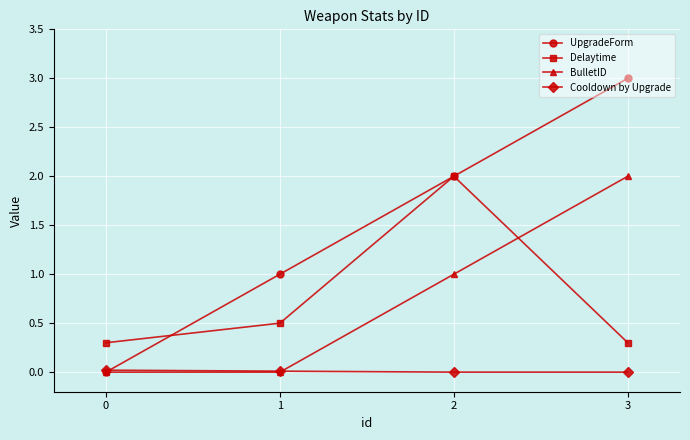

What is the difference between the second highest and second lowest values in the Delaytime series?

0.2